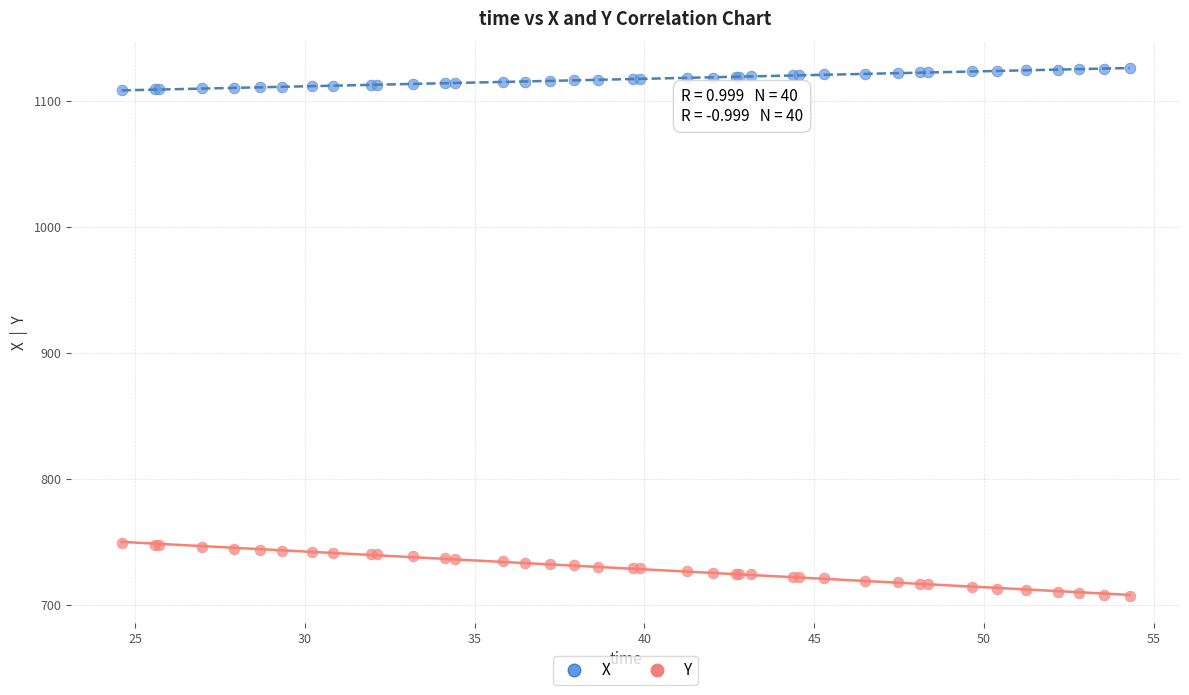

Which series contains the lowest Y value?

Y